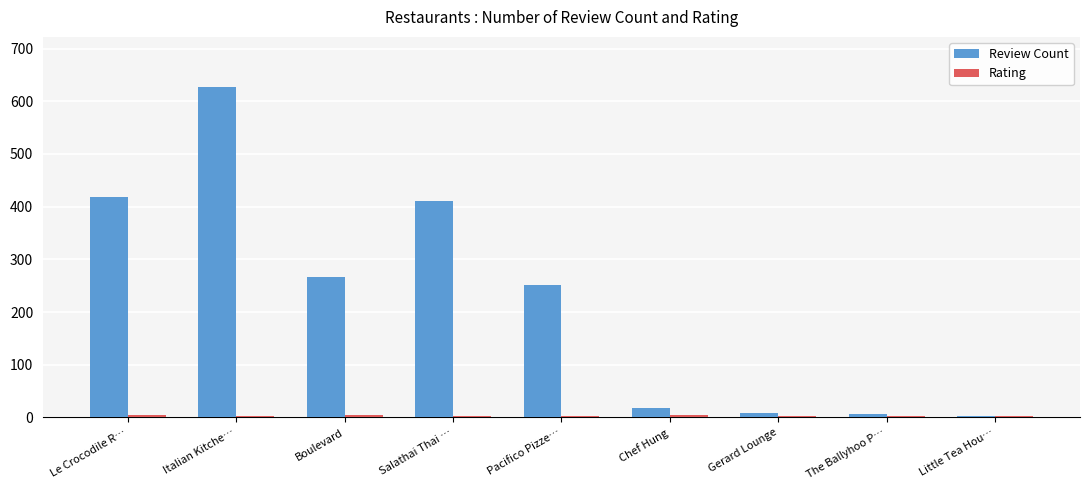

What is the sum of all Review Count values?

2011.0